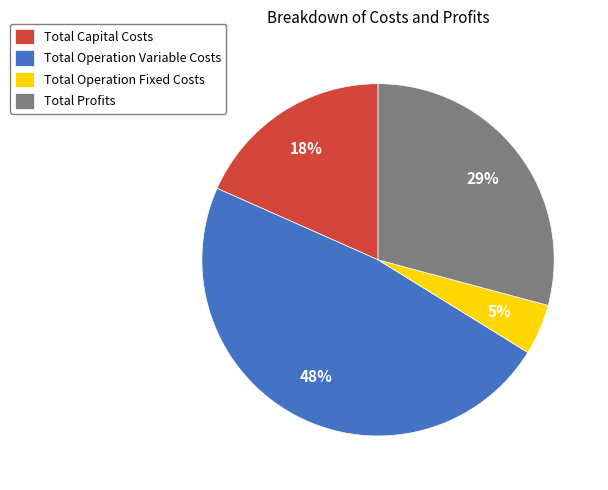

Is there any slice that represents more than half of the pie?

No